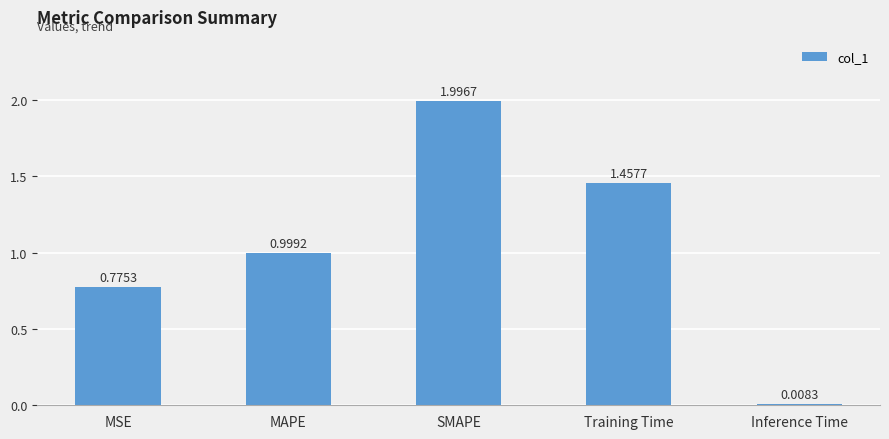

What is the difference between the maximum and second lowest values?

1.2